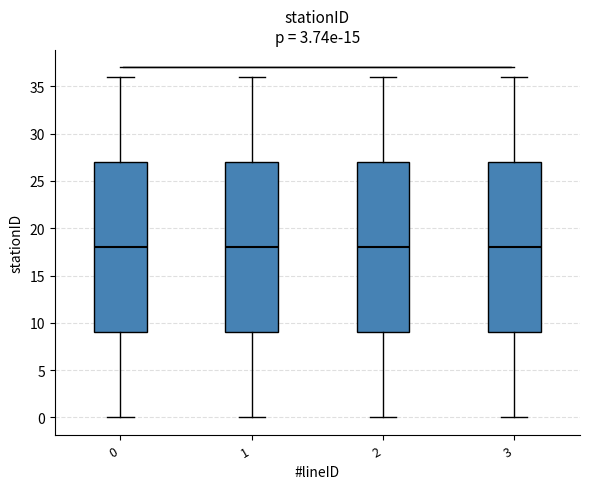

Reading left to right, transcribe this box plot: for each box, give where its median line is, the range the box spans, and where its two whiskers end, as read against the y-axis. The values are not printed on the chart, so give them approximately, as read against the axis.

0: median 18, box 9 to 27, whiskers 0 to 36
1: median 18, box 9 to 27, whiskers 0 to 36
2: median 18, box 9 to 27, whiskers 0 to 36
3: median 18, box 9 to 27, whiskers 0 to 36